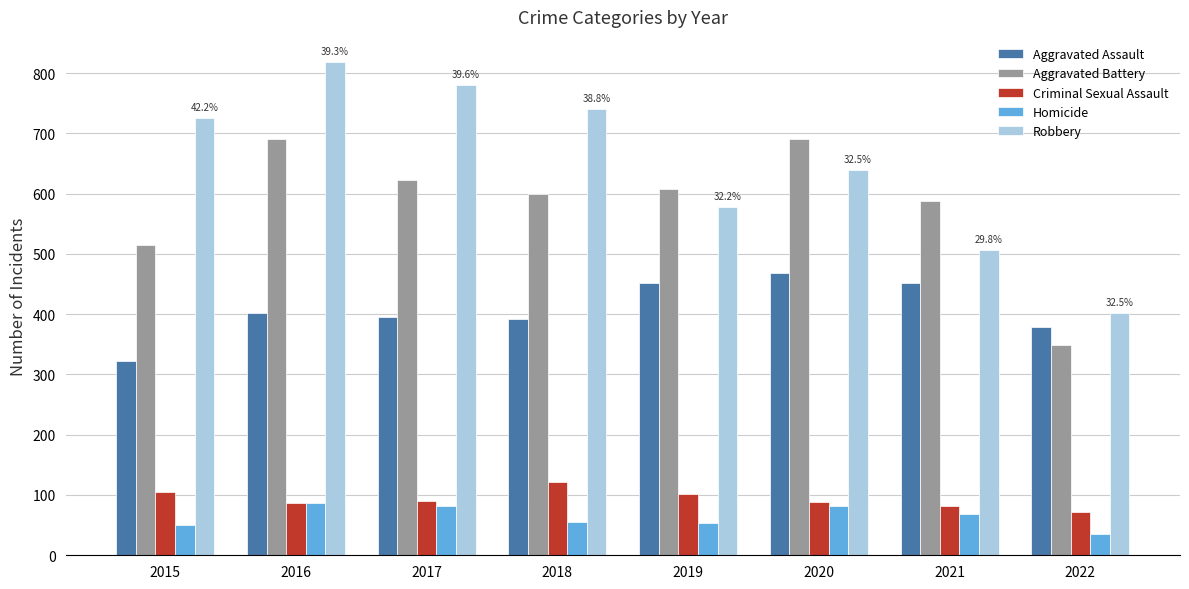

Is it true that Aggravated Assault equals 137 at 2022?

False